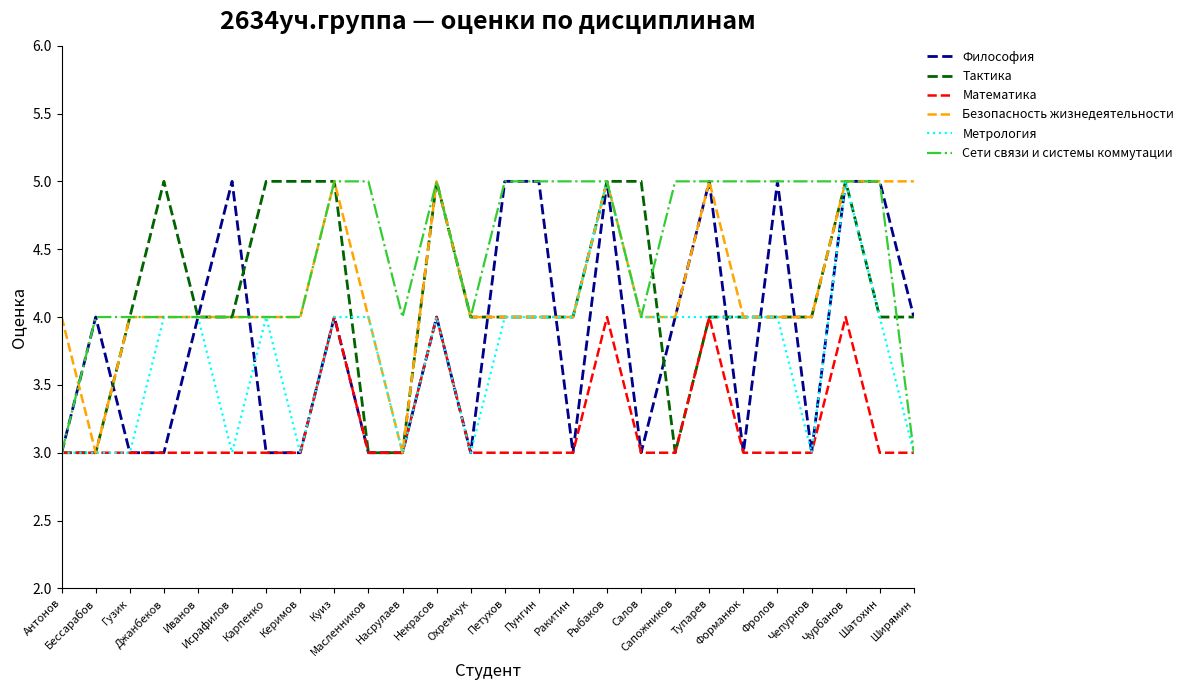

How many lines are shown in the chart?

6